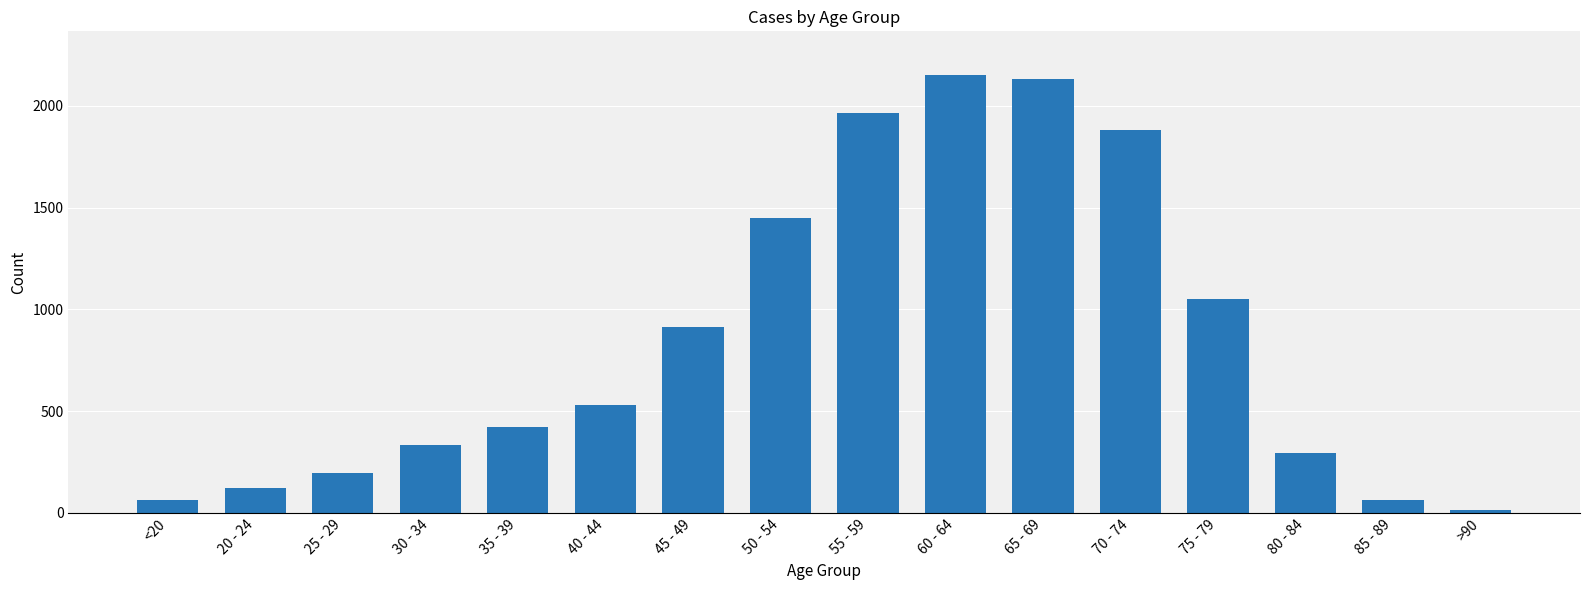

How many distinct data groups are displayed?

1